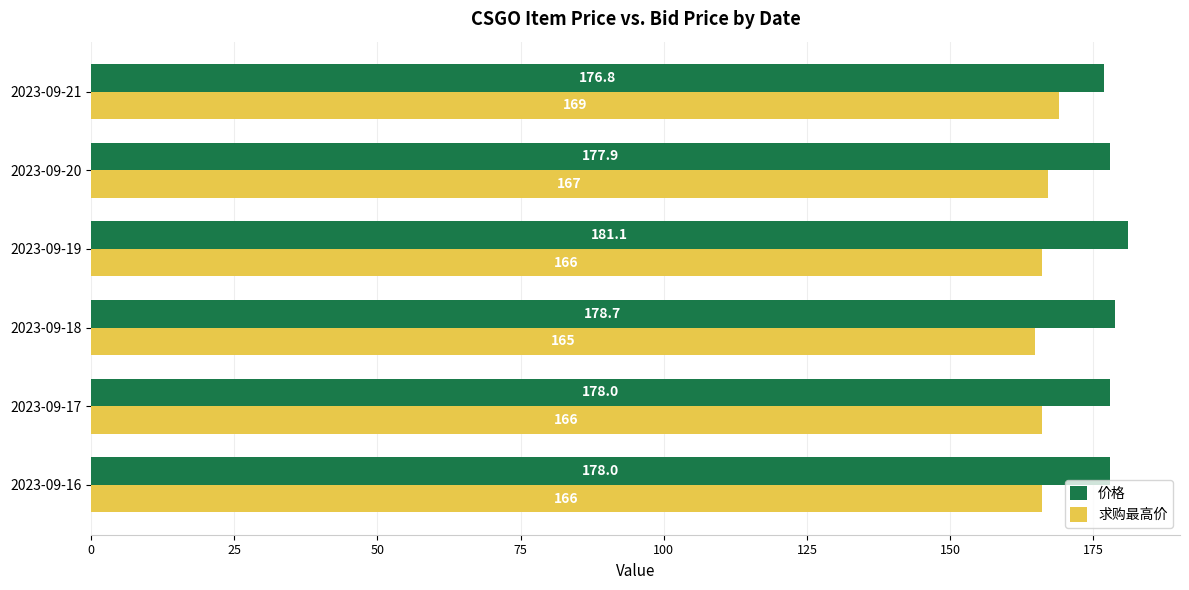

True or false: 价格 has a value of 176.8 at 2023-09-21.

True